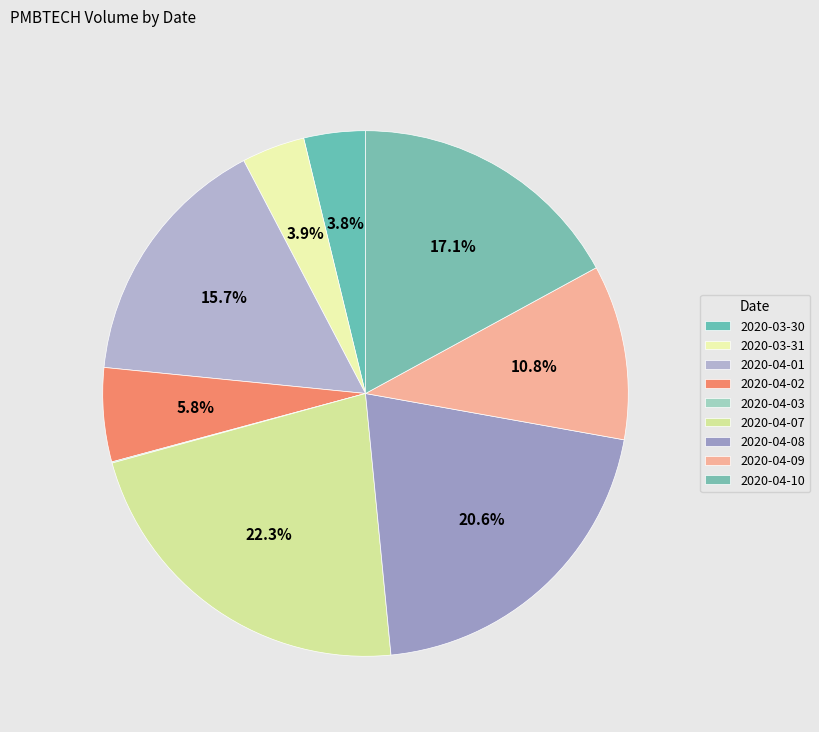

Is there any slice that represents more than half of the pie?

No